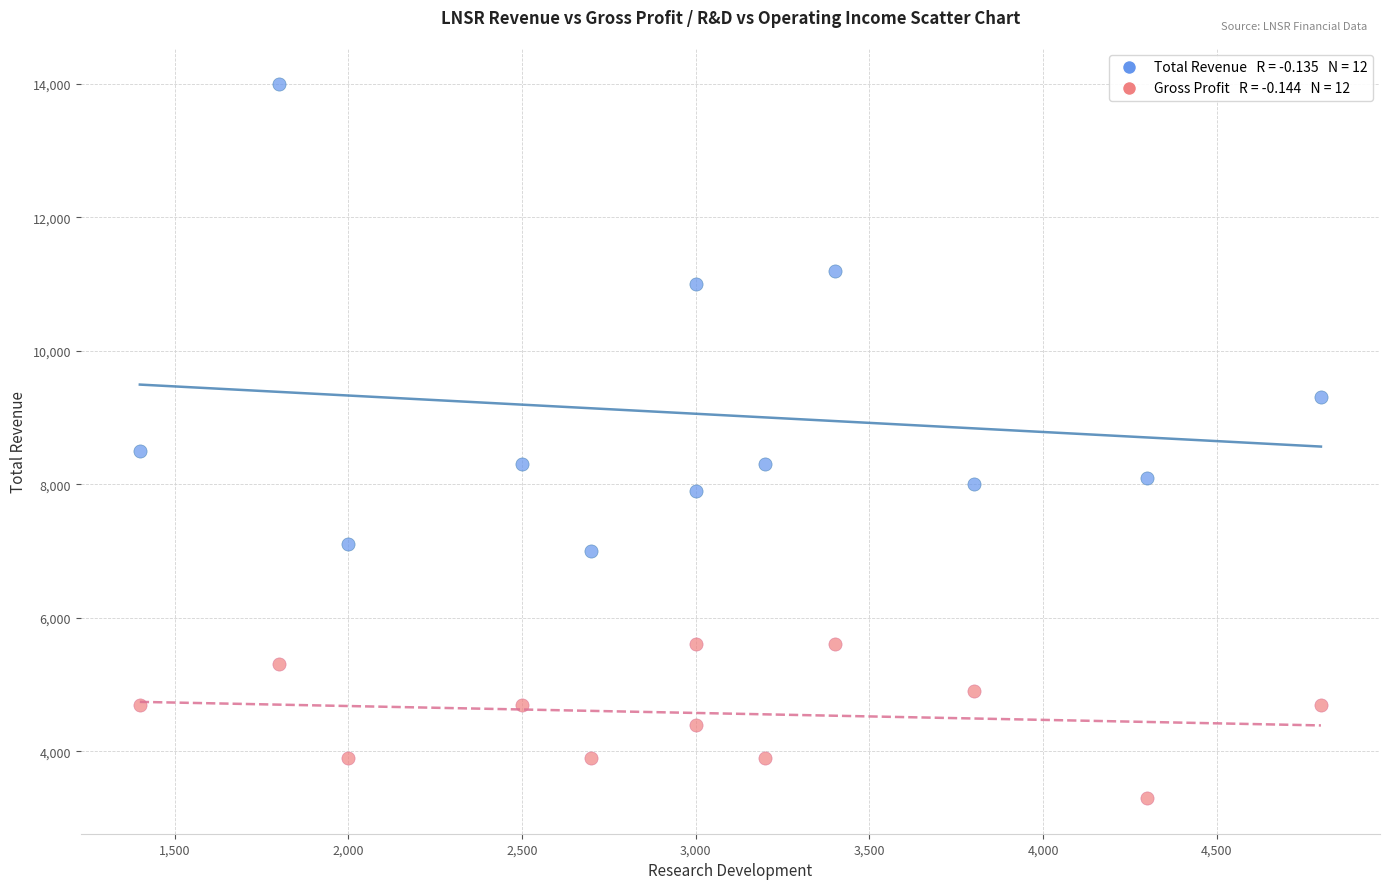

Across all data points, what is the range of Y values (max minus min)?

10700